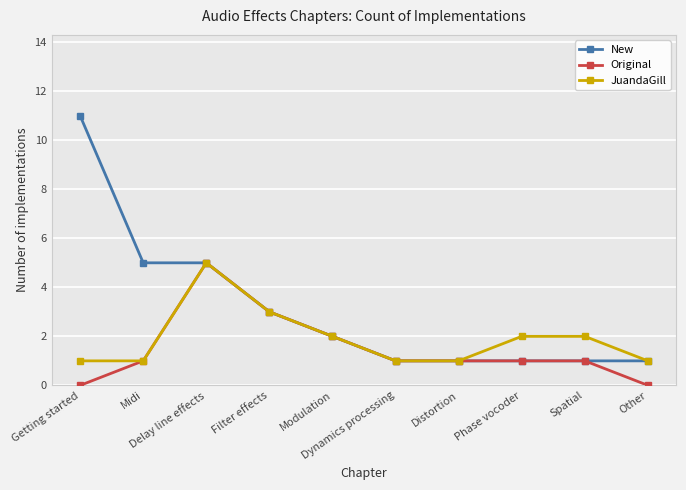

List the series in order of their overall mean, highest first.

New, JuandaGill, Original